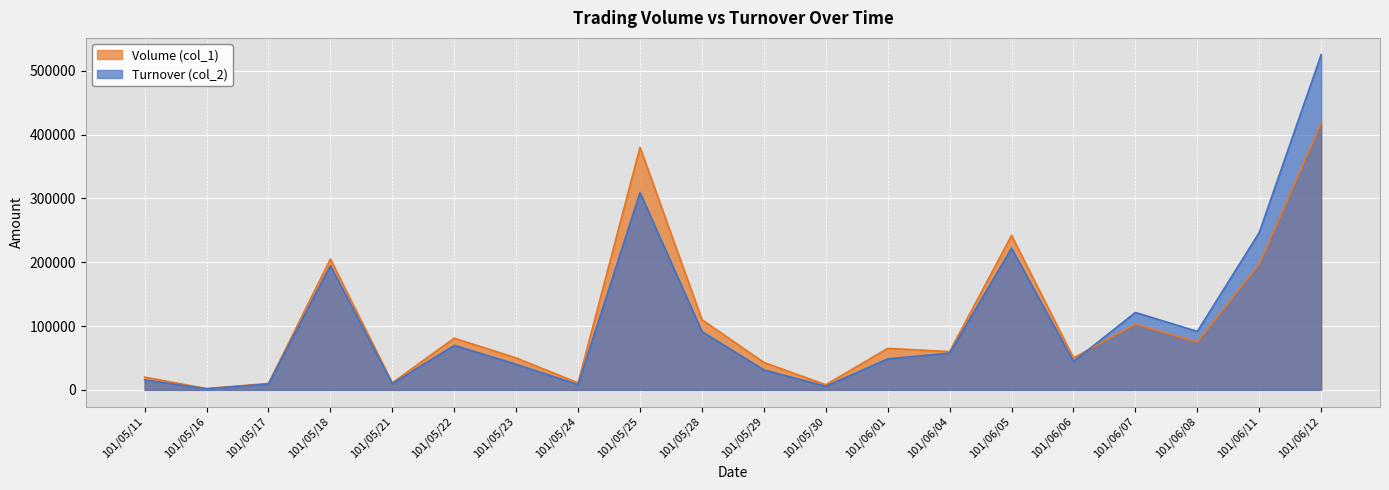

At which label does Volume (col_1) first exceed 65000?

101/05/18